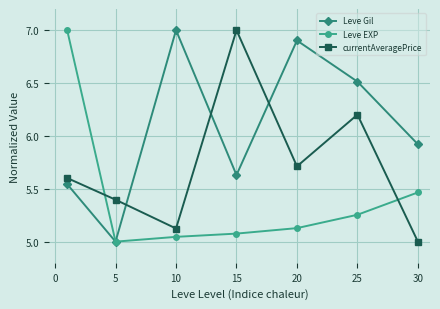

Does the chart have visible grid lines?

Yes